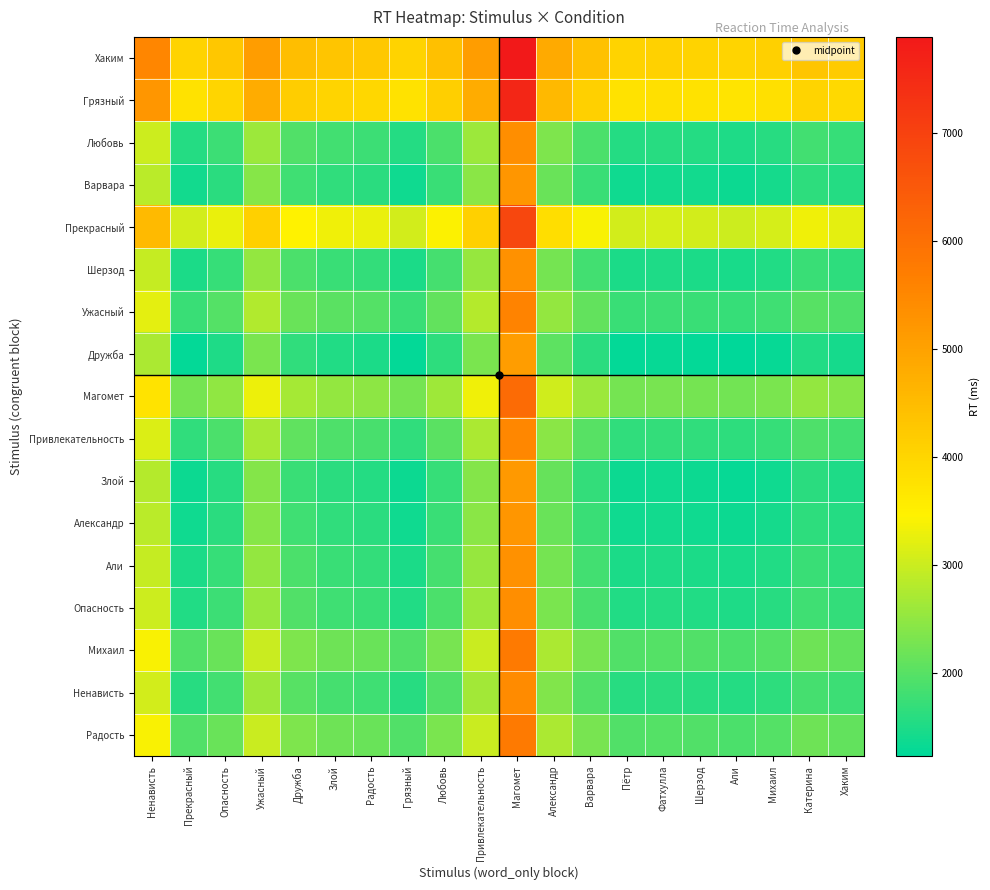

Reading left to right, list all the values displayed in this chart.

Хаким: Ненависть=5522	Прекрасный=4047	Опасность=4275	Ужасный=5085	Дружба=4455	Злой=4312	Радость=4260	Грязный=4046	Любовь=4407	Привлекательность=5105	Магомет=7889	Александр=4825	Варвара=4392	Пётр=4046	Фатхулла=4070	Шерзод=4048	Али=4014	Михаил=4092	Катерина=4304	Хаким=4210
Грязный: Ненависть=5235	Прекрасный=3760	Опасность=3988	Ужасный=4798	Дружба=4168	Злой=4025	Радость=3973	Грязный=3759	Любовь=4120	Привлекательность=4818	Магомет=7602	Александр=4538	Варвара=4105	Пётр=3759	Фатхулла=3783	Шерзод=3761	Али=3727	Михаил=3805	Катерина=4017	Хаким=3923
Любовь: Ненависть=3021	Прекрасный=1546	Опасность=1774	Ужасный=2584	Дружба=1954	Злой=1811	Радость=1759	Грязный=1545	Любовь=1906	Привлекательность=2604	Магомет=5388	Александр=2324	Варвара=1891	Пётр=1545	Фатхулла=1569	Шерзод=1547	Али=1513	Михаил=1591	Катерина=1803	Хаким=1709
Варвара: Ненависть=2862	Прекрасный=1387	Опасность=1615	Ужасный=2425	Дружба=1795	Злой=1652	Радость=1600	Грязный=1386	Любовь=1747	Привлекательность=2445	Магомет=5229	Александр=2165	Варвара=1732	Пётр=1386	Фатхулла=1410	Шерзод=1388	Али=1354	Михаил=1432	Катерина=1644	Хаким=1550
Прекрасный: Ненависть=4531	Прекрасный=3056	Опасность=3284	Ужасный=4094	Дружба=3464	Злой=3321	Радость=3269	Грязный=3055	Любовь=3416	Привлекательность=4114	Магомет=6898	Александр=3834	Варвара=3401	Пётр=3055	Фатхулла=3079	Шерзод=3057	Али=3023	Михаил=3101	Катерина=3313	Хаким=3219
Шерзод: Ненависть=2953	Прекрасный=1478	Опасность=1706	Ужасный=2516	Дружба=1886	Злой=1743	Радость=1691	Грязный=1477	Любовь=1838	Привлекательность=2536	Магомет=5320	Александр=2256	Варвара=1823	Пётр=1477	Фатхулла=1501	Шерзод=1479	Али=1445	Михаил=1523	Катерина=1735	Хаким=1641
Ужасный: Ненависть=3222	Прекрасный=1747	Опасность=1975	Ужасный=2785	Дружба=2155	Злой=2012	Радость=1960	Грязный=1746	Любовь=2107	Привлекательность=2805	Магомет=5589	Александр=2525	Варвара=2092	Пётр=1746	Фатхулла=1770	Шерзод=1748	Али=1714	Михаил=1792	Катерина=2004	Хаким=1910
Дружба: Ненависть=2738	Прекрасный=1263	Опасность=1491	Ужасный=2301	Дружба=1671	Злой=1528	Радость=1476	Грязный=1262	Любовь=1623	Привлекательность=2321	Магомет=5105	Александр=2041	Варвара=1608	Пётр=1262	Фатхулла=1286	Шерзод=1264	Али=1230	Михаил=1308	Катерина=1520	Хаким=1426
Магомет: Ненависть=3735	Прекрасный=2260	Опасность=2488	Ужасный=3298	Дружба=2668	Злой=2525	Радость=2473	Грязный=2259	Любовь=2620	Привлекательность=3318	Магомет=6102	Александр=3038	Варвара=2605	Пётр=2259	Фатхулла=2283	Шерзод=2261	Али=2227	Михаил=2305	Катерина=2517	Хаким=2423
Привлекательность: Ненависть=3131	Прекрасный=1656	Опасность=1884	Ужасный=2694	Дружба=2064	Злой=1921	Радость=1869	Грязный=1655	Любовь=2016	Привлекательность=2714	Магомет=5498	Александр=2434	Варвара=2001	Пётр=1655	Фатхулла=1679	Шерзод=1657	Али=1623	Михаил=1701	Катерина=1913	Хаким=1819
Злой: Ненависть=2816	Прекрасный=1341	Опасность=1569	Ужасный=2379	Дружба=1749	Злой=1606	Радость=1554	Грязный=1340	Любовь=1701	Привлекательность=2399	Магомет=5183	Александр=2119	Варвара=1686	Пётр=1340	Фатхулла=1364	Шерзод=1342	Али=1308	Михаил=1386	Катерина=1598	Хаким=1504
Александр: Ненависть=2860	Прекрасный=1385	Опасность=1613	Ужасный=2423	Дружба=1793	Злой=1650	Радость=1598	Грязный=1384	Любовь=1745	Привлекательность=2443	Магомет=5227	Александр=2163	Варвара=1730	Пётр=1384	Фатхулла=1408	Шерзод=1386	Али=1352	Михаил=1430	Катерина=1642	Хаким=1548
Али: Ненависть=2949	Прекрасный=1474	Опасность=1702	Ужасный=2512	Дружба=1882	Злой=1739	Радость=1687	Грязный=1473	Любовь=1834	Привлекательность=2532	Магомет=5316	Александр=2252	Варвара=1819	Пётр=1473	Фатхулла=1497	Шерзод=1475	Али=1441	Михаил=1519	Катерина=1731	Хаким=1637
Опасность: Ненависть=3007	Прекрасный=1532	Опасность=1760	Ужасный=2570	Дружба=1940	Злой=1797	Радость=1745	Грязный=1531	Любовь=1892	Привлекательность=2590	Магомет=5374	Александр=2310	Варвара=1877	Пётр=1531	Фатхулла=1555	Шерзод=1533	Али=1499	Михаил=1577	Катерина=1789	Хаким=1695
Михаил: Ненависть=3411	Прекрасный=1936	Опасность=2164	Ужасный=2974	Дружба=2344	Злой=2201	Радость=2149	Грязный=1935	Любовь=2296	Привлекательность=2994	Магомет=5778	Александр=2714	Варвара=2281	Пётр=1935	Фатхулла=1959	Шерзод=1937	Али=1903	Михаил=1981	Катерина=2193	Хаким=2099
Ненависть: Ненависть=3064	Прекрасный=1589	Опасность=1817	Ужасный=2627	Дружба=1997	Злой=1854	Радость=1802	Грязный=1588	Любовь=1949	Привлекательность=2647	Магомет=5431	Александр=2367	Варвара=1934	Пётр=1588	Фатхулла=1612	Шерзод=1590	Али=1556	Михаил=1634	Катерина=1846	Хаким=1752
Радость: Ненависть=3412	Прекрасный=1937	Опасность=2165	Ужасный=2975	Дружба=2345	Злой=2202	Радость=2150	Грязный=1936	Любовь=2297	Привлекательность=2995	Магомет=5779	Александр=2715	Варвара=2282	Пётр=1936	Фатхулла=1960	Шерзод=1938	Али=1904	Михаил=1982	Катерина=2194	Хаким=2100